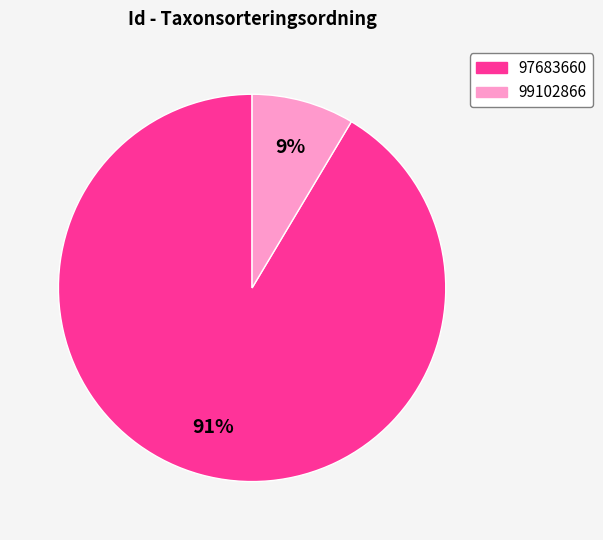

Count the number of slices in the pie.

2